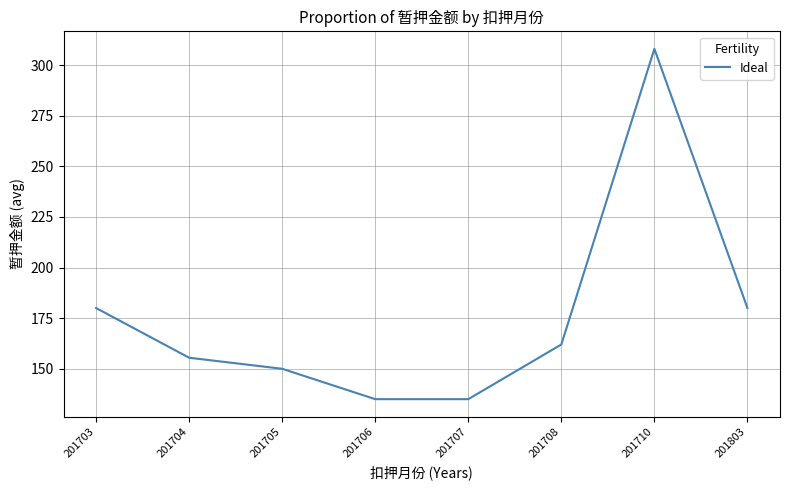

Reading right to left, transcribe all the data shown in this chart.

201803=180.0	201710=308.0	201708=162.0	201707=135.0	201706=135.0	201705=150.0	201704=155.5	201703=180.0